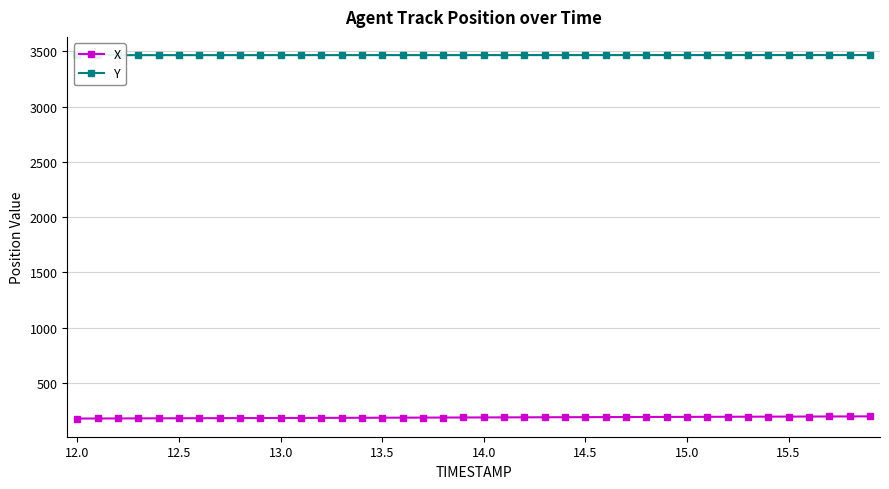

What is the highest value of the X series?

197.1